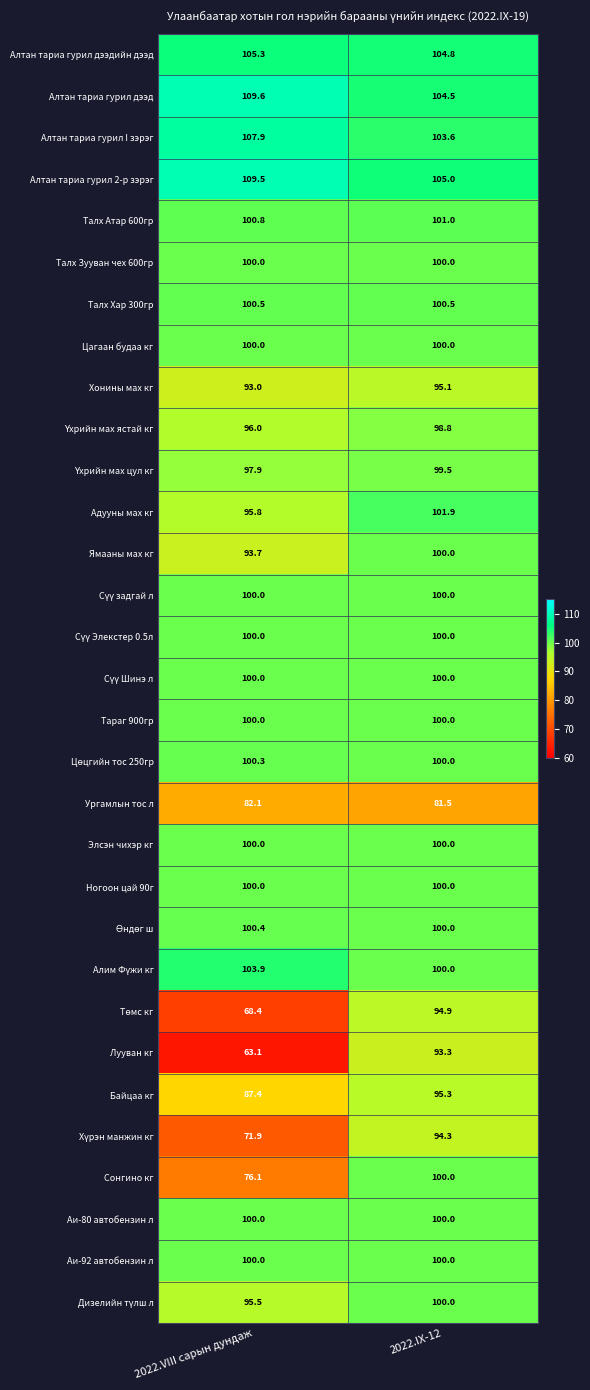

At which label does Байцаа кг first exceed 95?

2022.IX-12